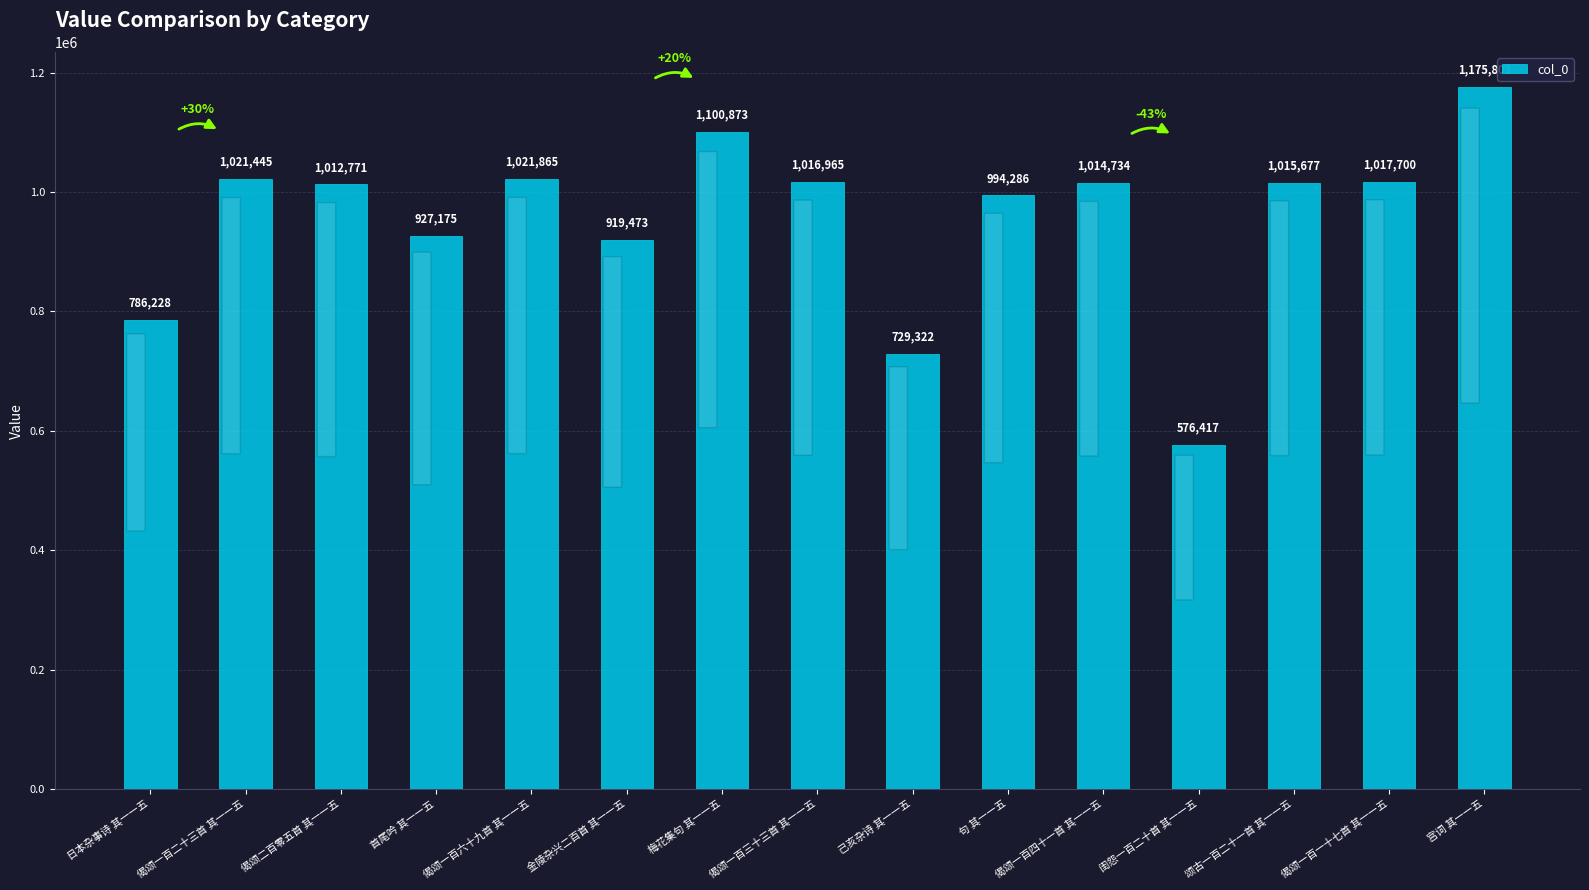

What is the maximum value shown in the chart?

1175803